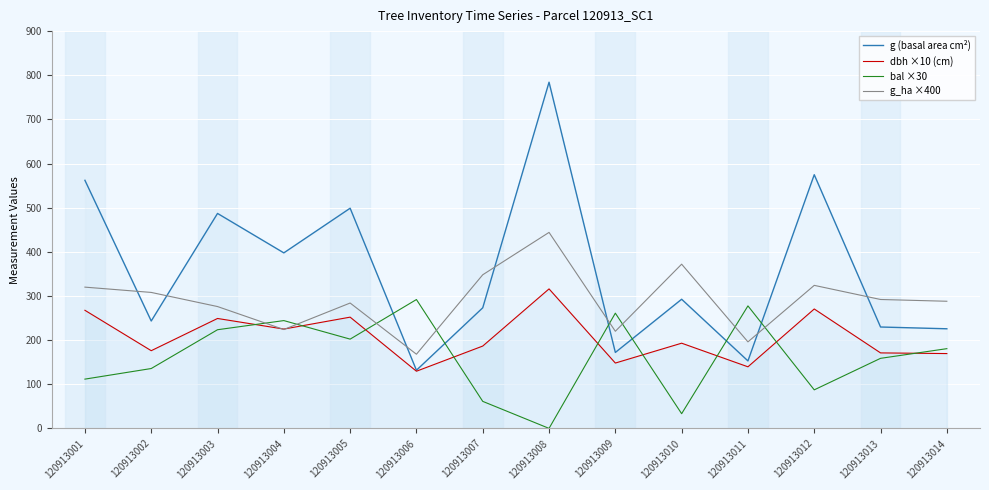

Rank the categories by g (basal area cm²) value from highest to lowest.

120913008, 120913012, 120913001, 120913005, 120913003, 120913004, 120913010, 120913007, 120913002, 120913013, 120913014, 120913009, 120913011, 120913006